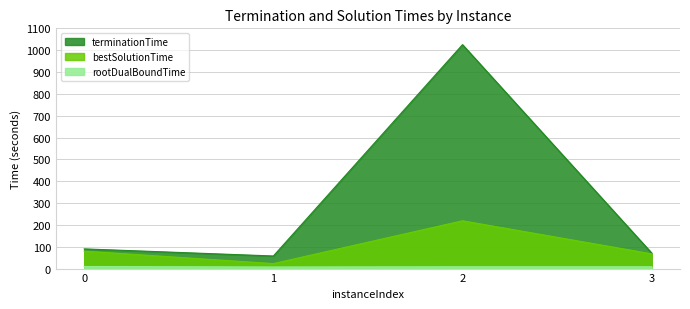

Reading right to left, transcribe all the data shown in this chart.

rootDualBoundTime: 3=8.4	2=8.4	1=7.3	0=9.6
bestSolutionTime: 3=67.6	2=218.8	1=22.9	0=79.9
terminationTime: 3=71.5	2=1025.3	1=57.6	0=90.2